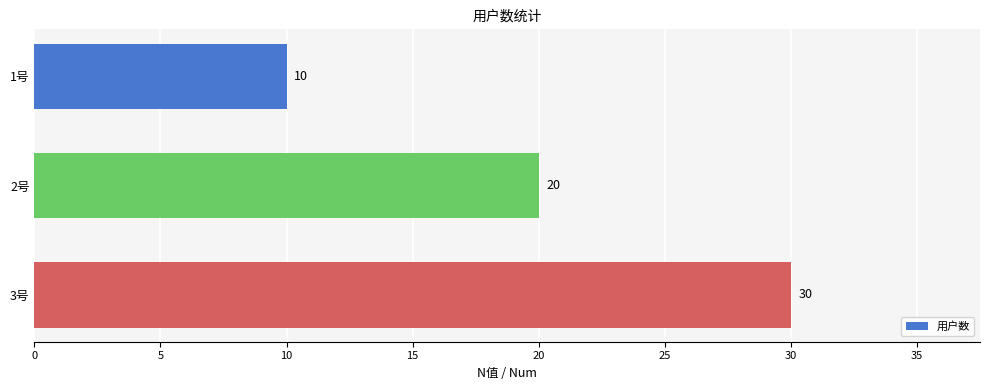

What position from the bottom is 2号?

2